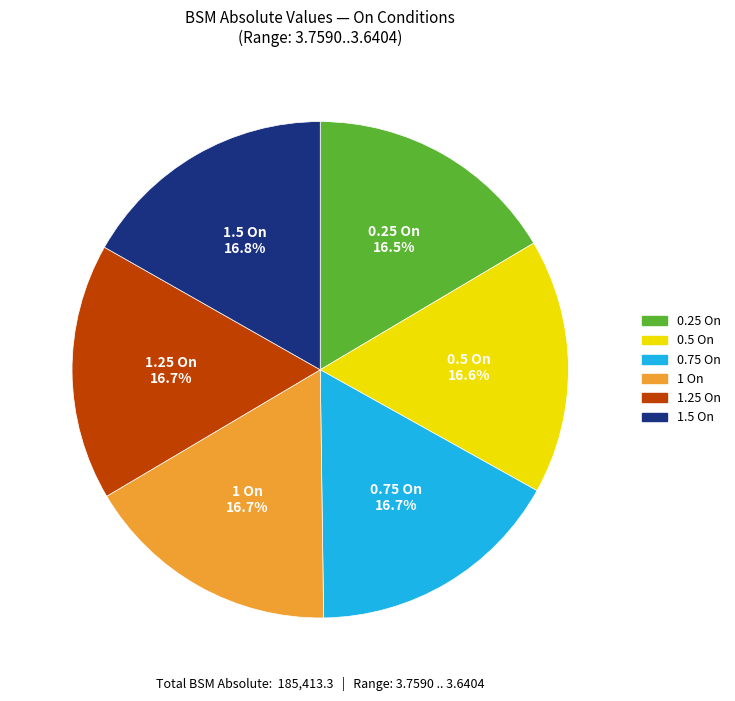

Does 1 On represent more than half of the total?

No